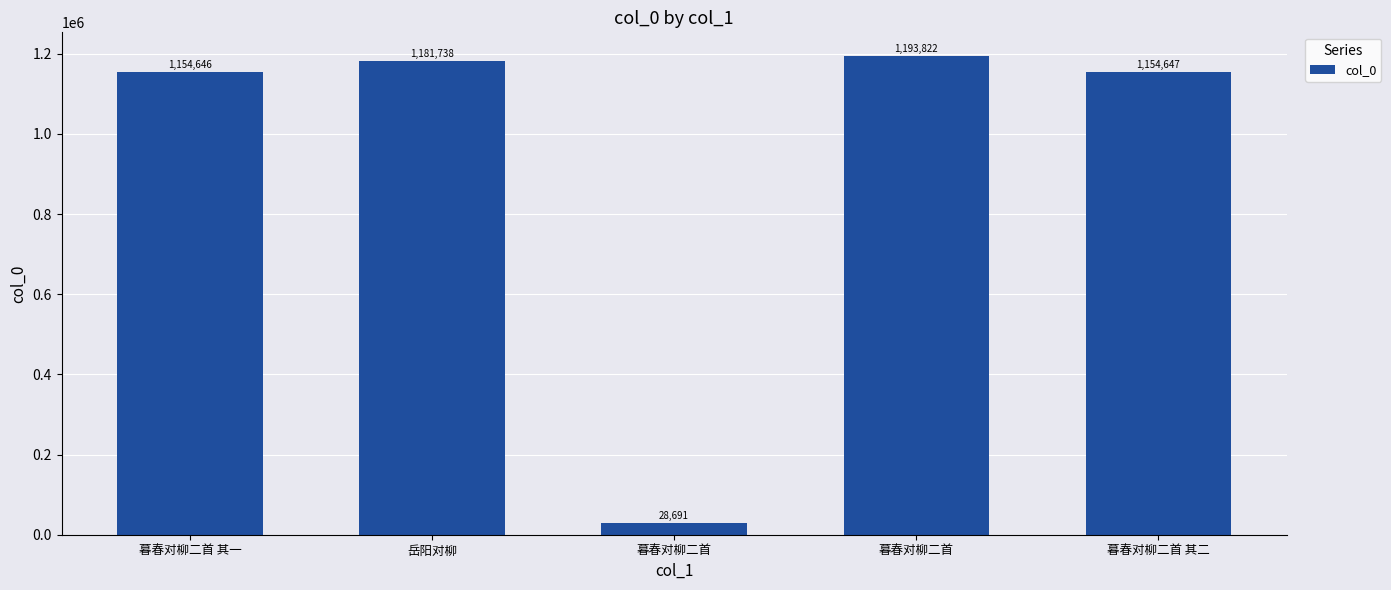

Count the number of categories in the chart.

5